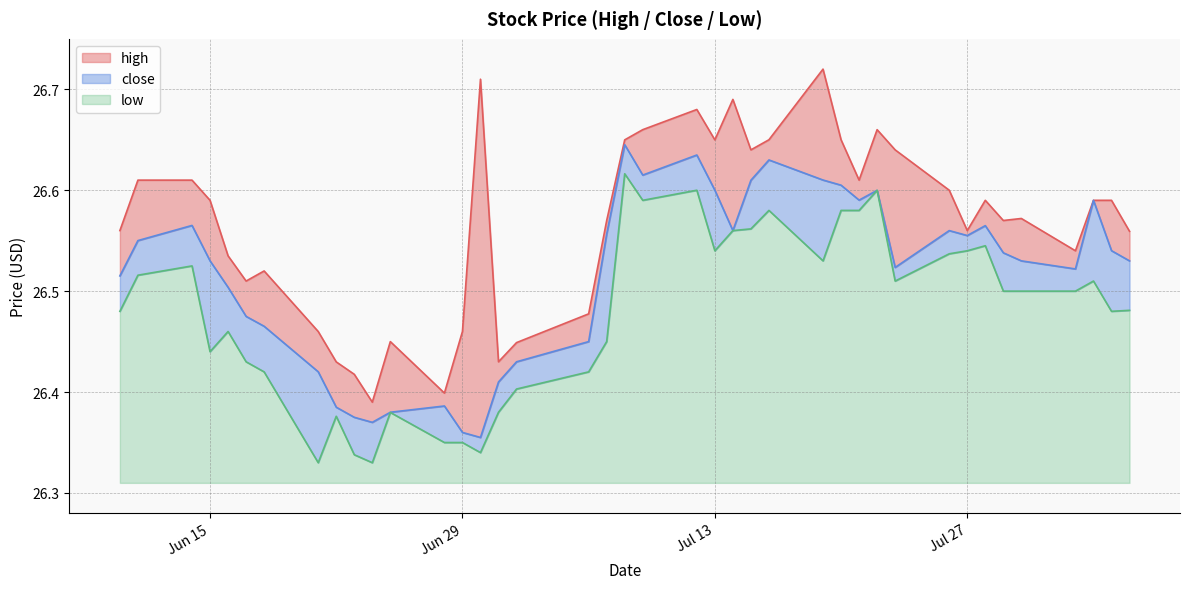

Reading right to left, list all the values displayed in this chart.

high: 0.0	0.0	0.0	0.0	0.0	0.0	0.0	0.0	0.0	0.1	0.1	0.0	0.0	0.1	0.0	0.0	0.1	0.0	0.0	0.0	0.0	0.0	0.0	0.0	0.0	0.4	0.1	0.0	0.1	0.0	0.0	0.0	0.0	0.1	0.0	0.0	0.1	0.0	0.1	0.0
close: 0.0	0.1	0.1	0.0	0.0	0.0	0.0	0.0	0.0	0.0	0.0	0.0	0.0	0.1	0.1	0.0	0.0	0.1	0.0	0.0	0.0	0.1	0.0	0.0	0.0	0.0	0.0	0.0	0.0	0.0	0.0	0.0	0.1	0.0	0.0	0.0	0.1	0.0	0.0	0.0
low: 0.2	0.2	0.2	0.2	0.2	0.2	0.2	0.2	0.2	0.2	0.3	0.3	0.3	0.2	0.3	0.3	0.2	0.2	0.3	0.3	0.3	0.1	0.1	0.1	0.1	0.0	0.0	0.0	0.1	0.0	0.0	0.1	0.0	0.1	0.1	0.2	0.1	0.2	0.2	0.2